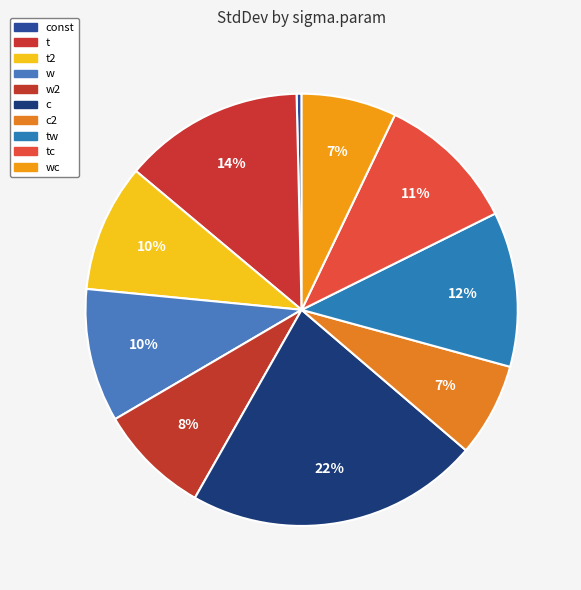

How many slices are in this pie chart?

10